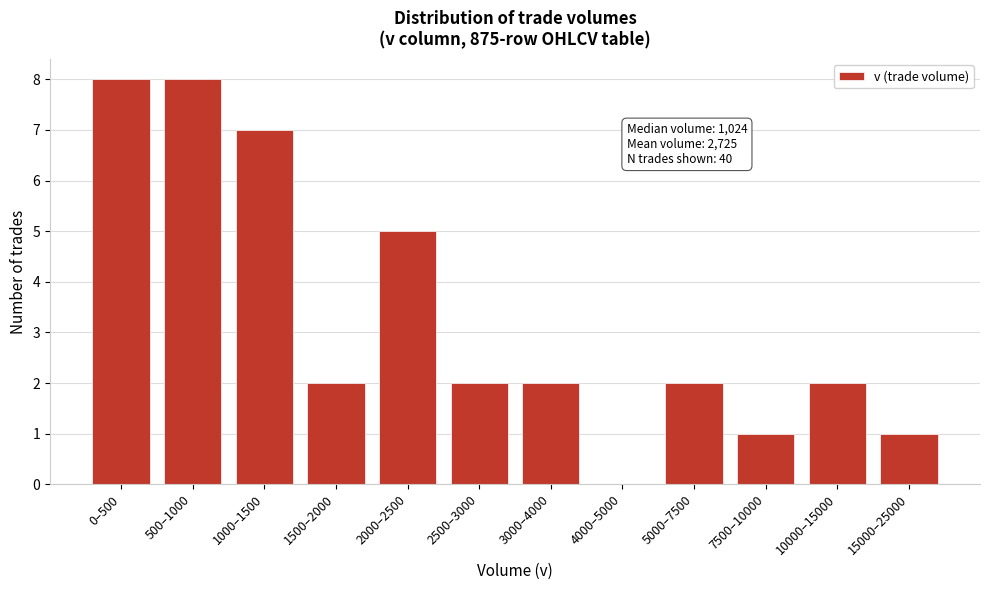

Reading right to left, what are all the values shown in this chart?

15000–25000=1	10000–15000=2	7500–10000=1	5000–7500=2	4000–5000=0	3000–4000=2	2500–3000=2	2000–2500=5	1500–2000=2	1000–1500=7	500–1000=8	0–500=8